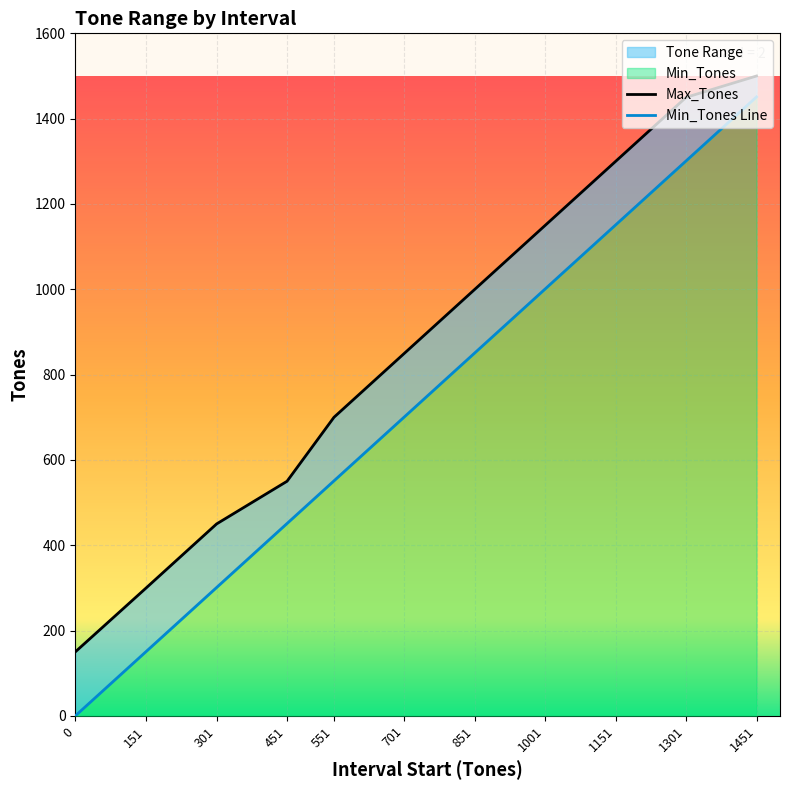

True or false: Min_Tones and Max_Tones intersect in this chart.

False